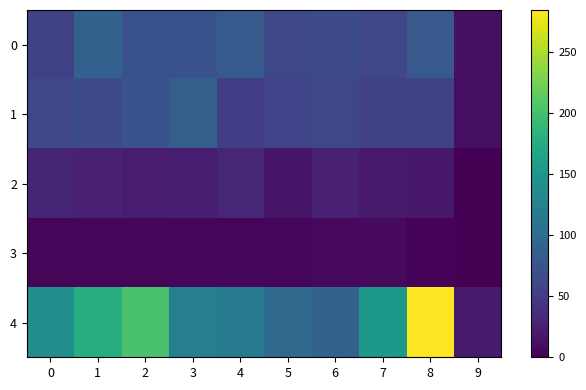

Rank the series by their maximum value, from lowest to highest.

3, 2, 1, 0, 4